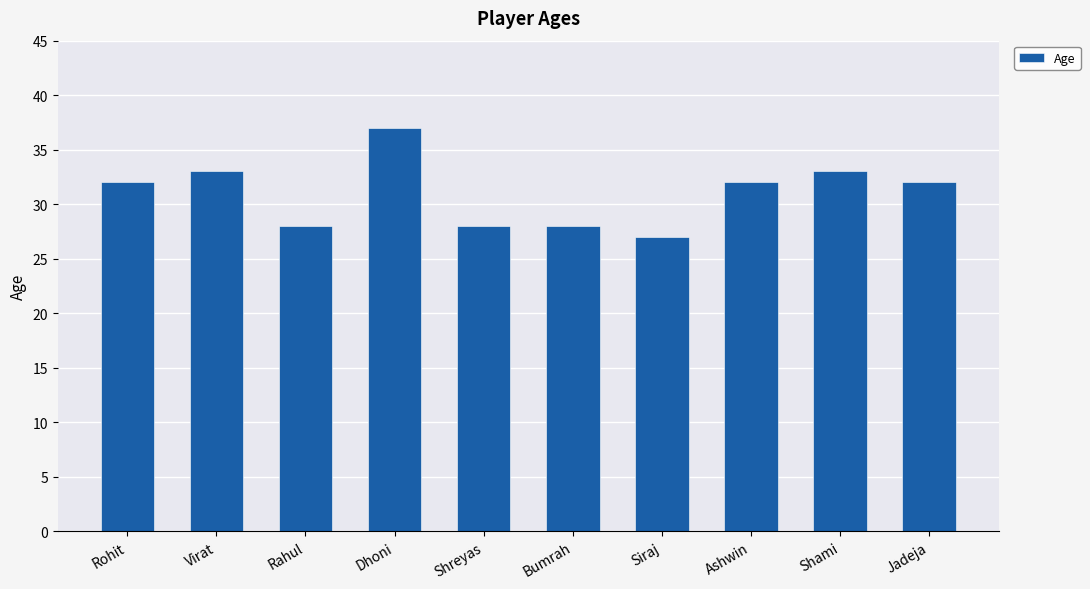

What is the maximum value shown in the chart?

37